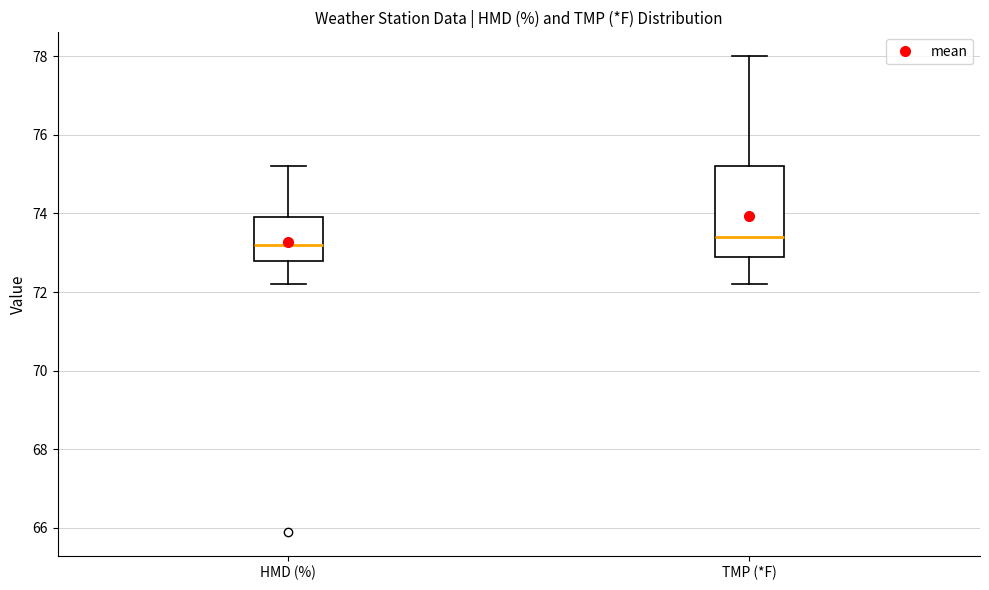

Where does the upper whisker of the box for TMP (*F) end on the y-axis? The values are not printed on the chart, so give them approximately, as read against the axis.

78.0